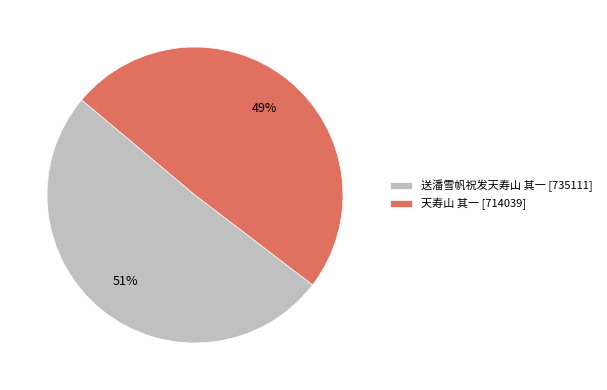

To the nearest percent, what is the average slice percentage?

50%